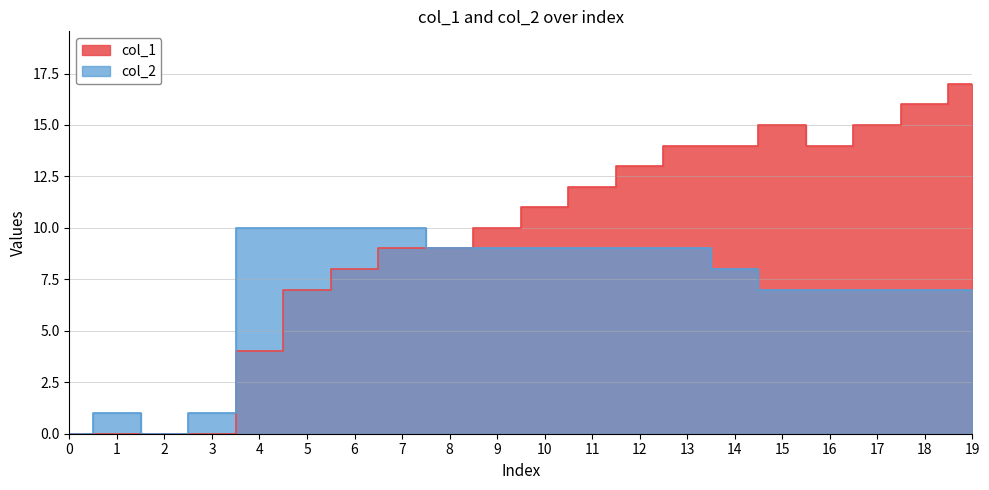

How many lines are shown in the chart?

2